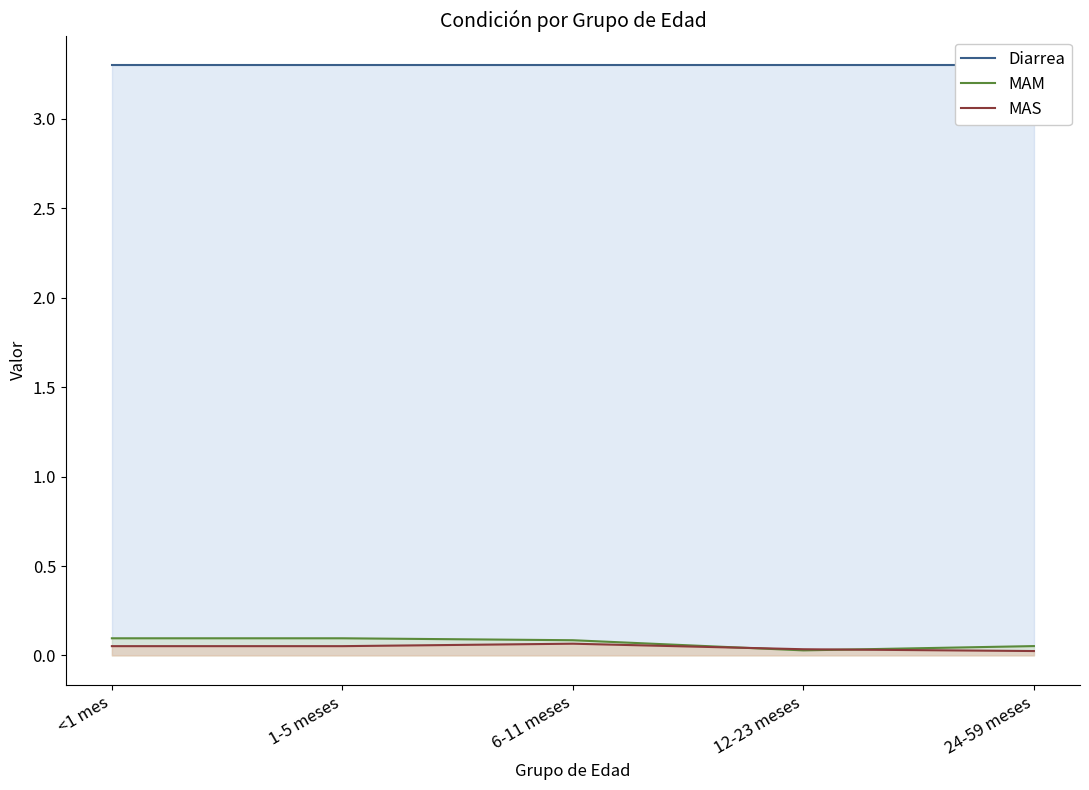

List the series in order of their peak value, lowest first.

MAS, MAM, Diarrea